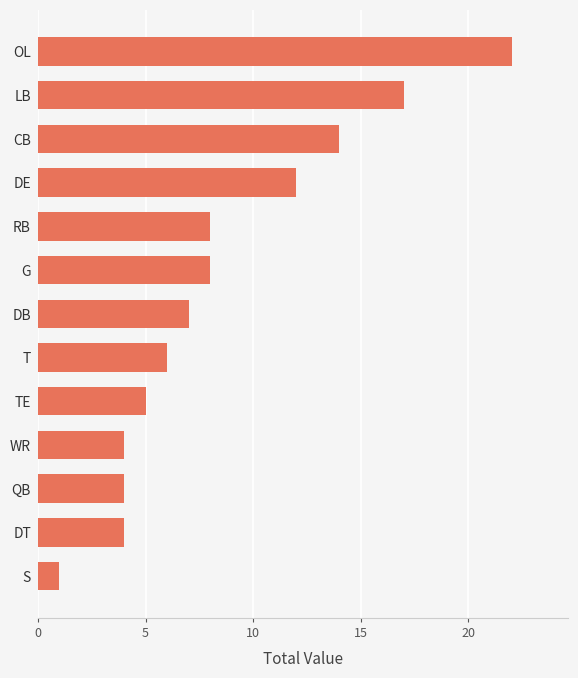

Reading top to bottom, list all the values displayed in this chart.

OL=22	LB=17	CB=14	DE=12	RB=8	G=8	DB=7	T=6	TE=5	WR=4	QB=4	DT=4	S=1